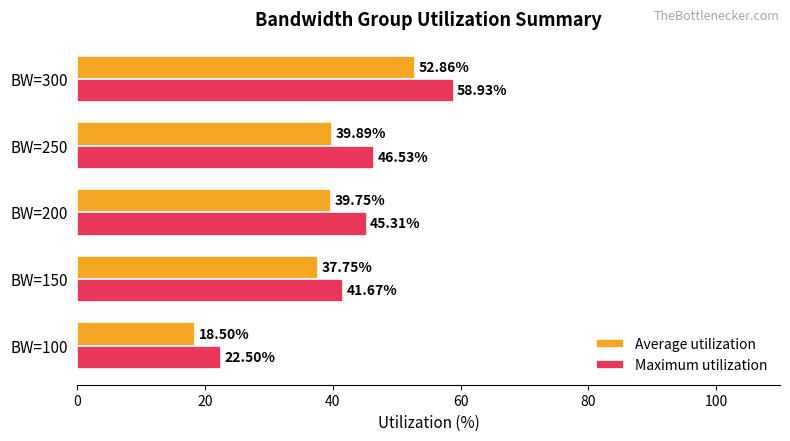

How many distinct data groups are displayed?

2